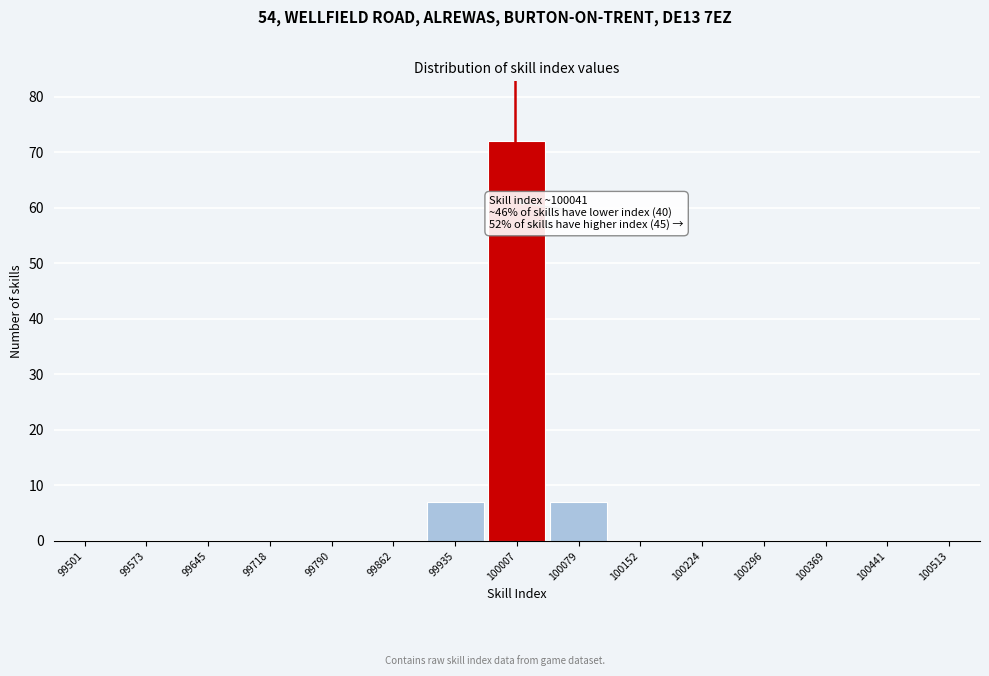

Reading left to right, what are all the values shown in this chart?

99501=0	99573=0	99645=0	99718=0	99790=0	99862=0	99935=7	100007=72	100079=7	100152=0	100224=0	100296=0	100369=0	100441=0	100513=0